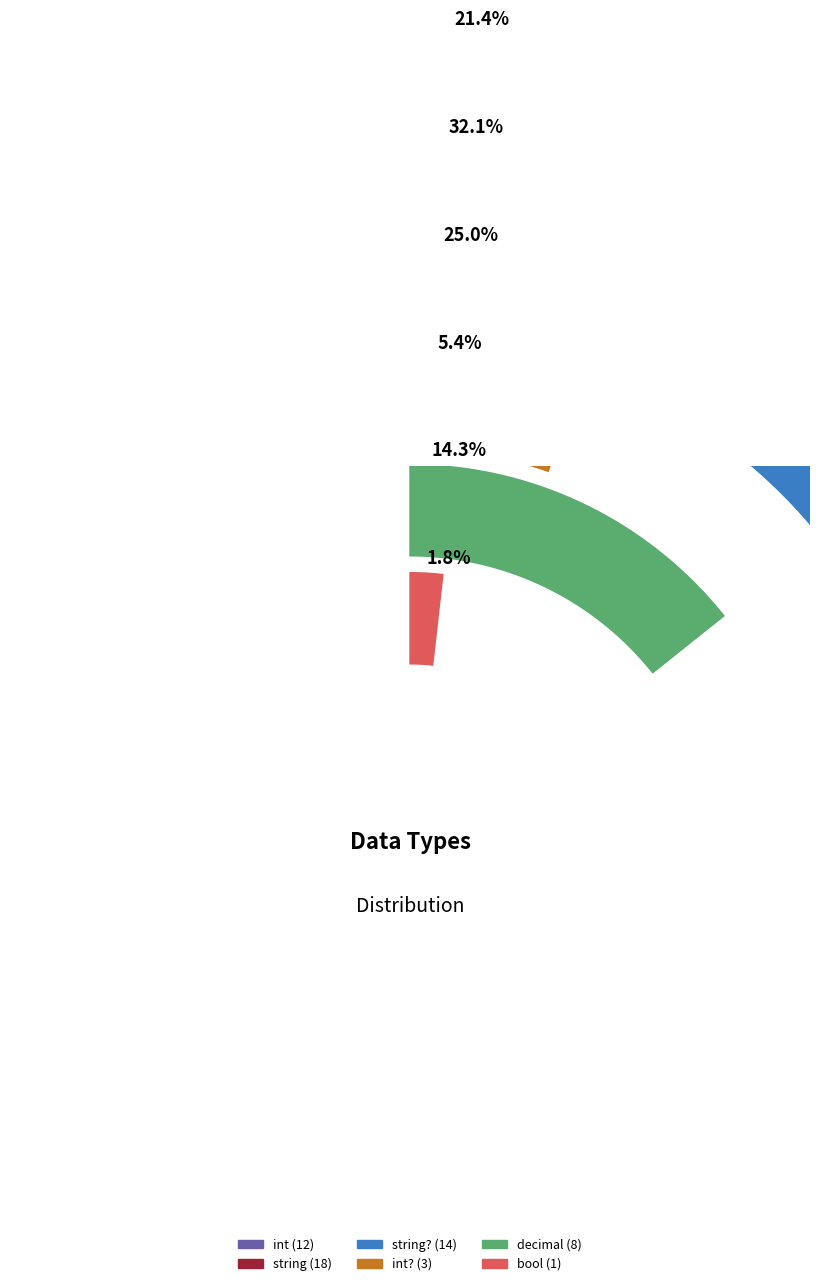

Combined, do bool and string account for over 50%?

No